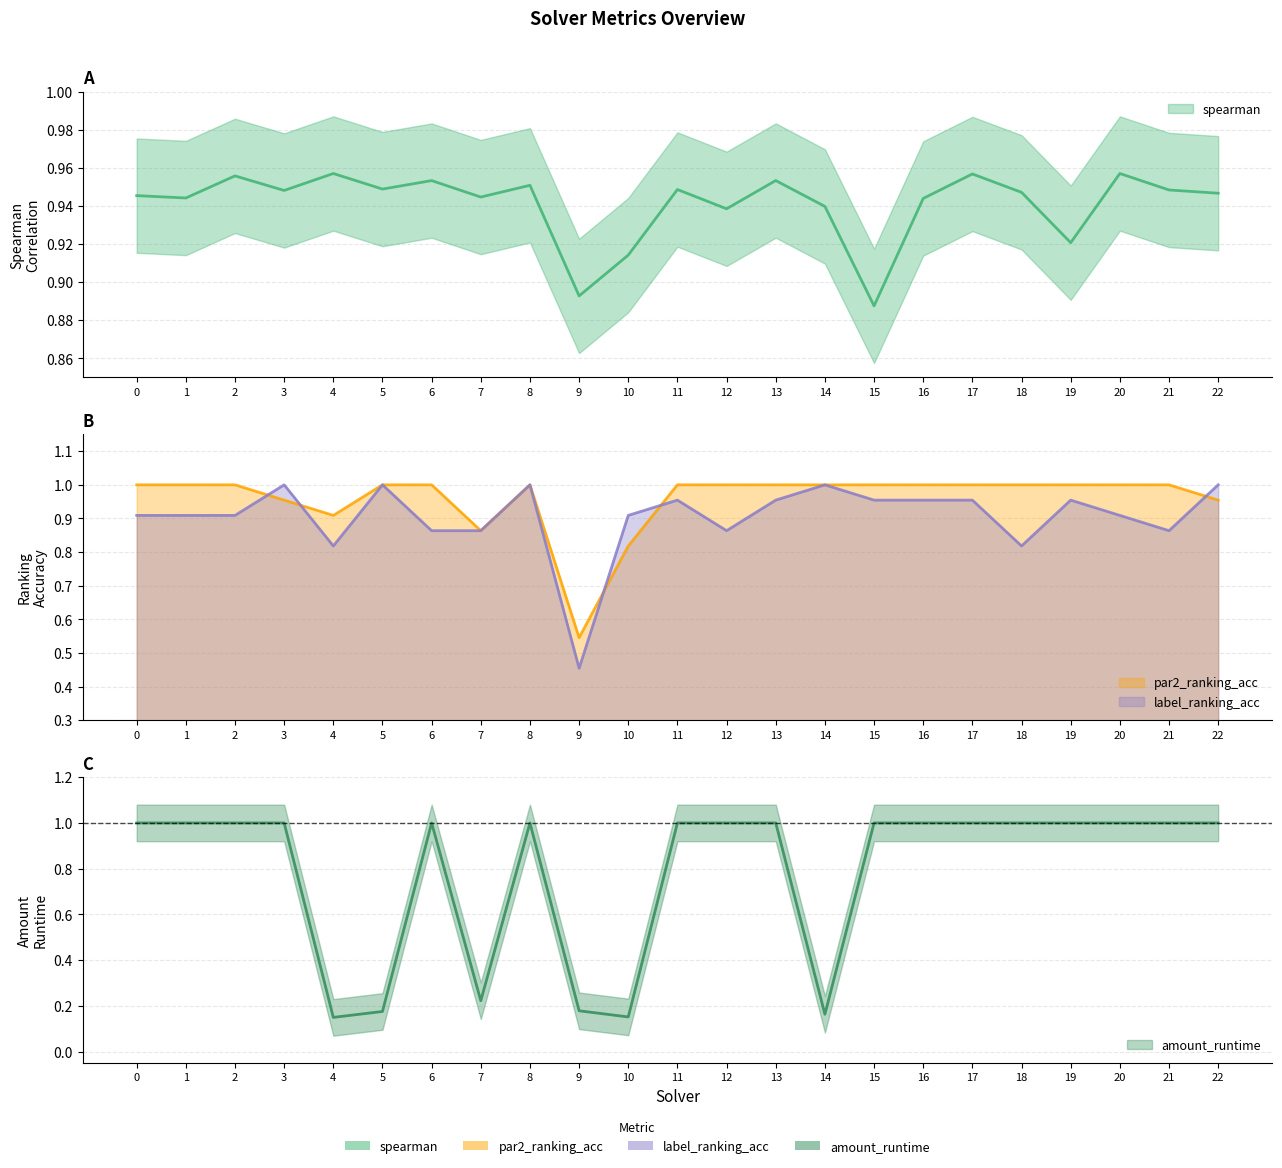

True or false: amount_runtime and par2_ranking_acc intersect in this chart.

True